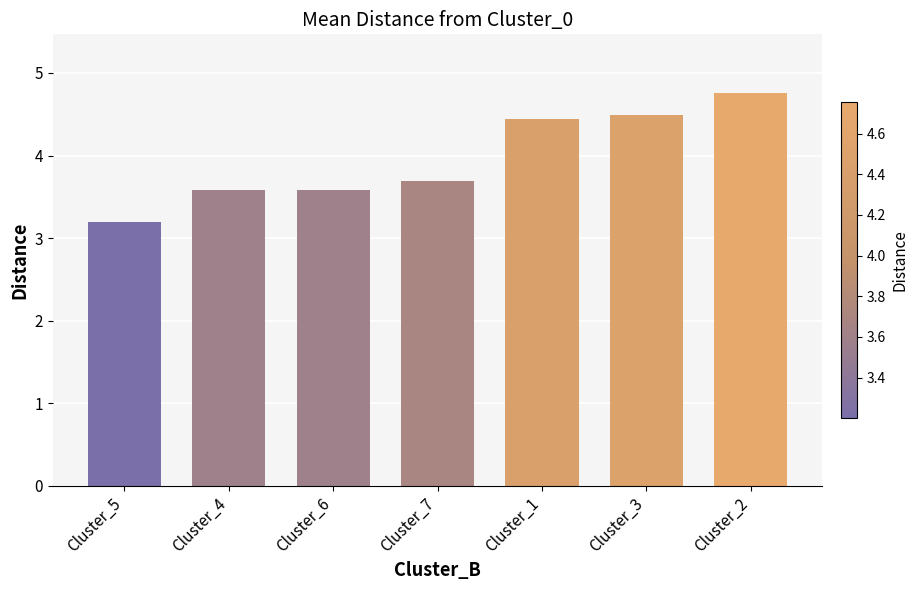

The value at Cluster_2 is 4.8. True or false?

True